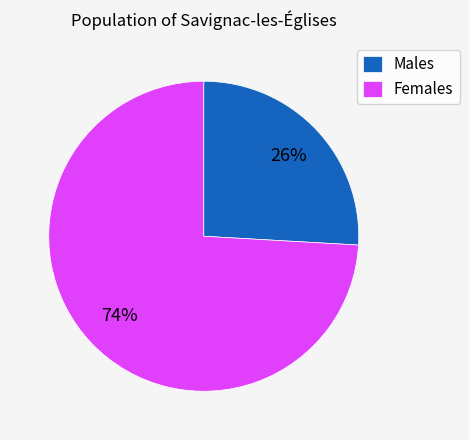

What is the largest slice in the pie chart?

Females